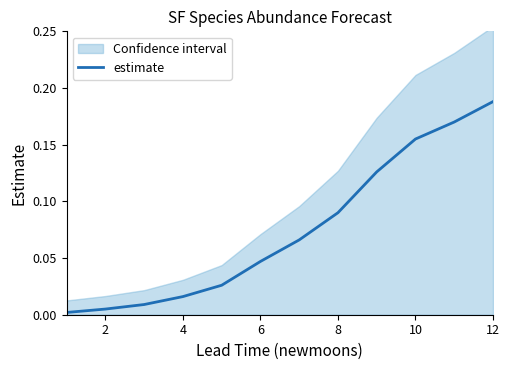

Which category has the highest value in the estimate series?

12